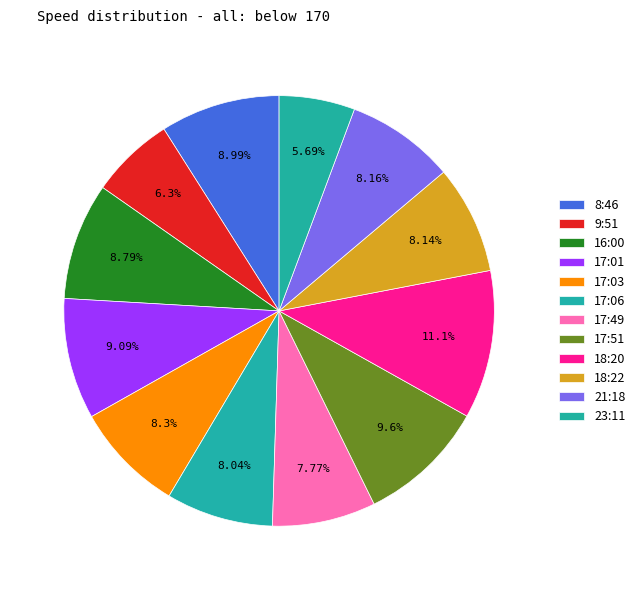

Combined, what portion of the pie is 17:06 and 8:46?

17.0%